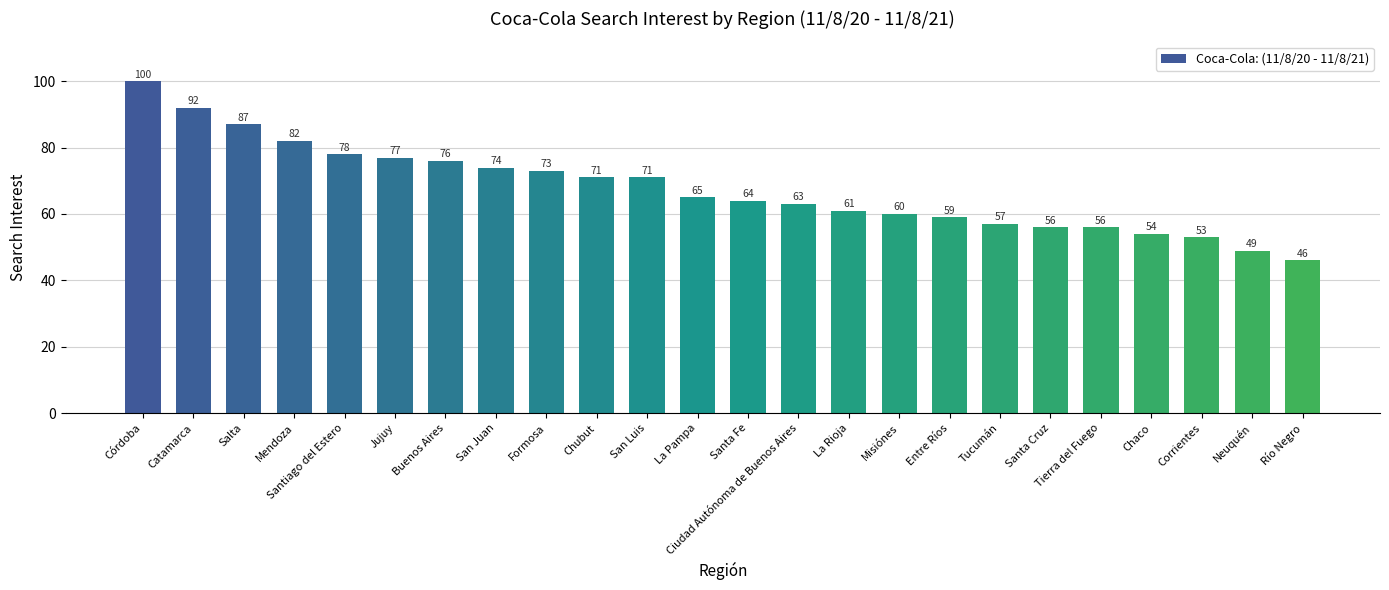

Which category has the lowest value across all series?

Río Negro